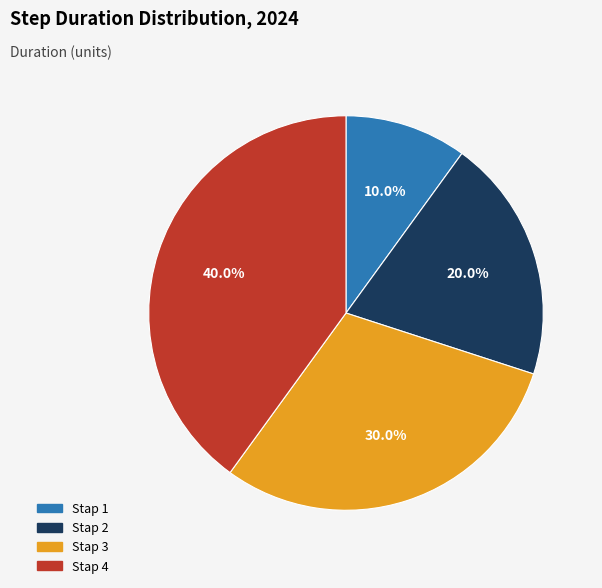

Which has a higher value, Stap 1 or Stap 3?

Stap 3